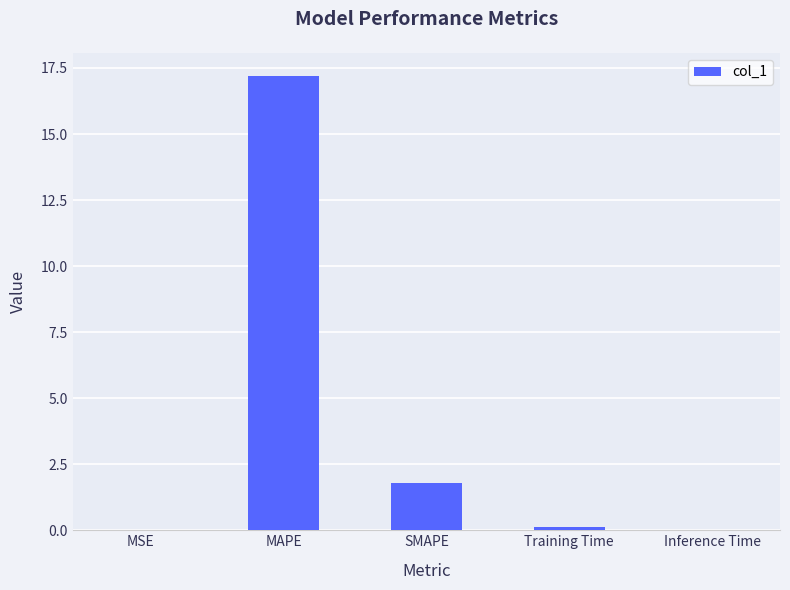

Read the value at MAPE.

17.2